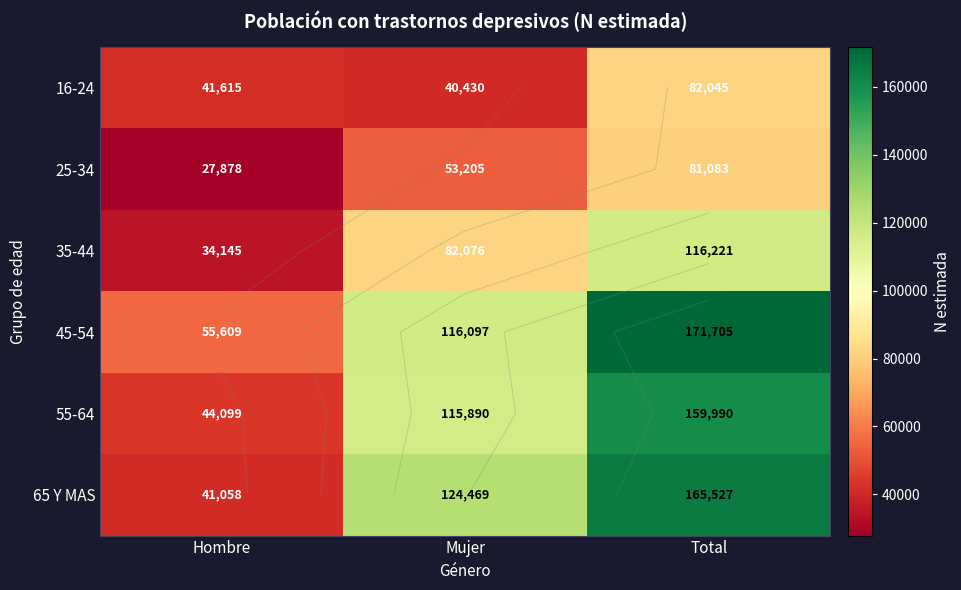

At which category is the sum across all series the highest?

Total